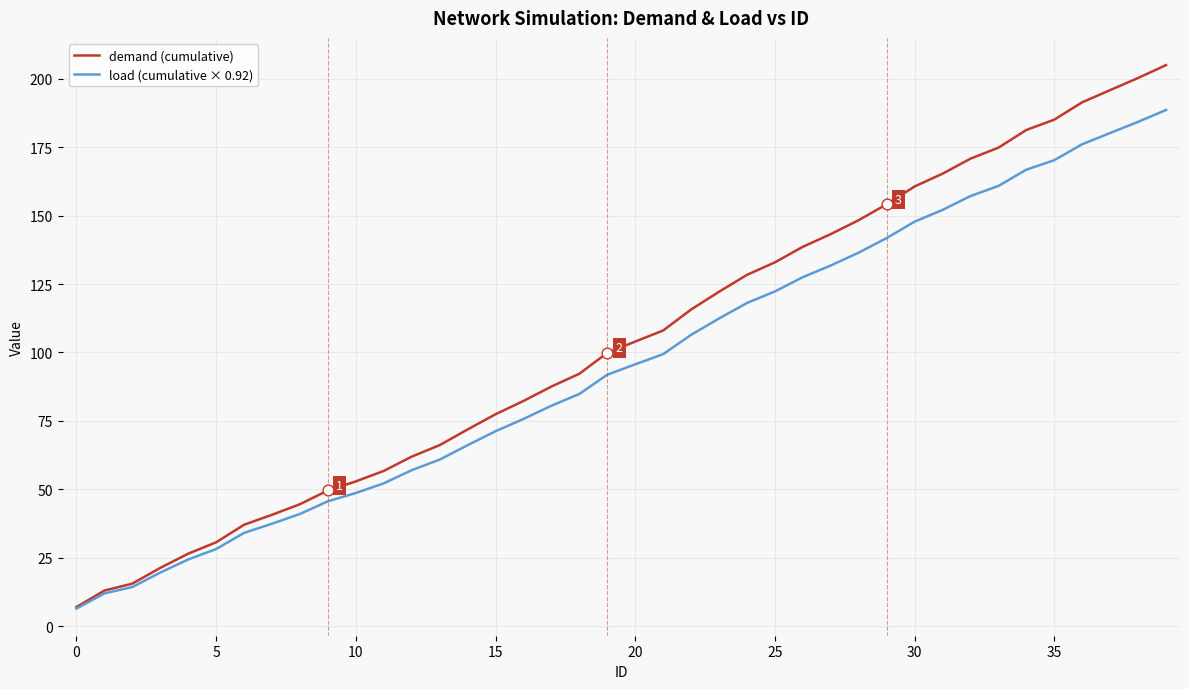

Which series has the widest spread of values?

demand (cumulative)